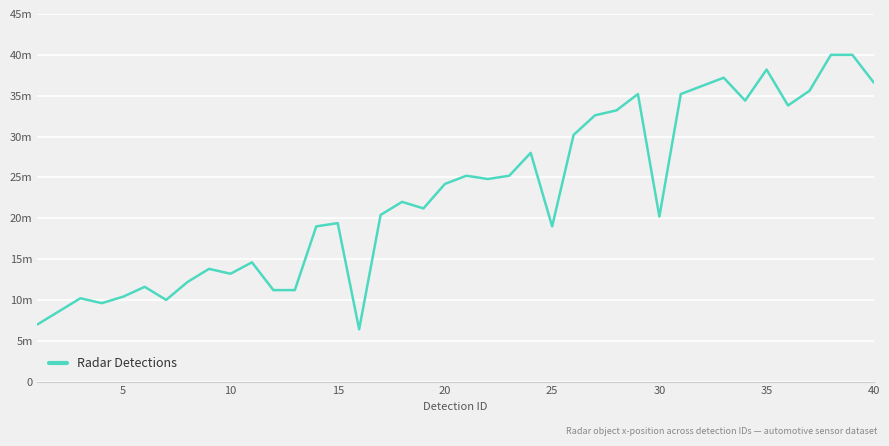

Is this an area chart (filled region under the line)?

No